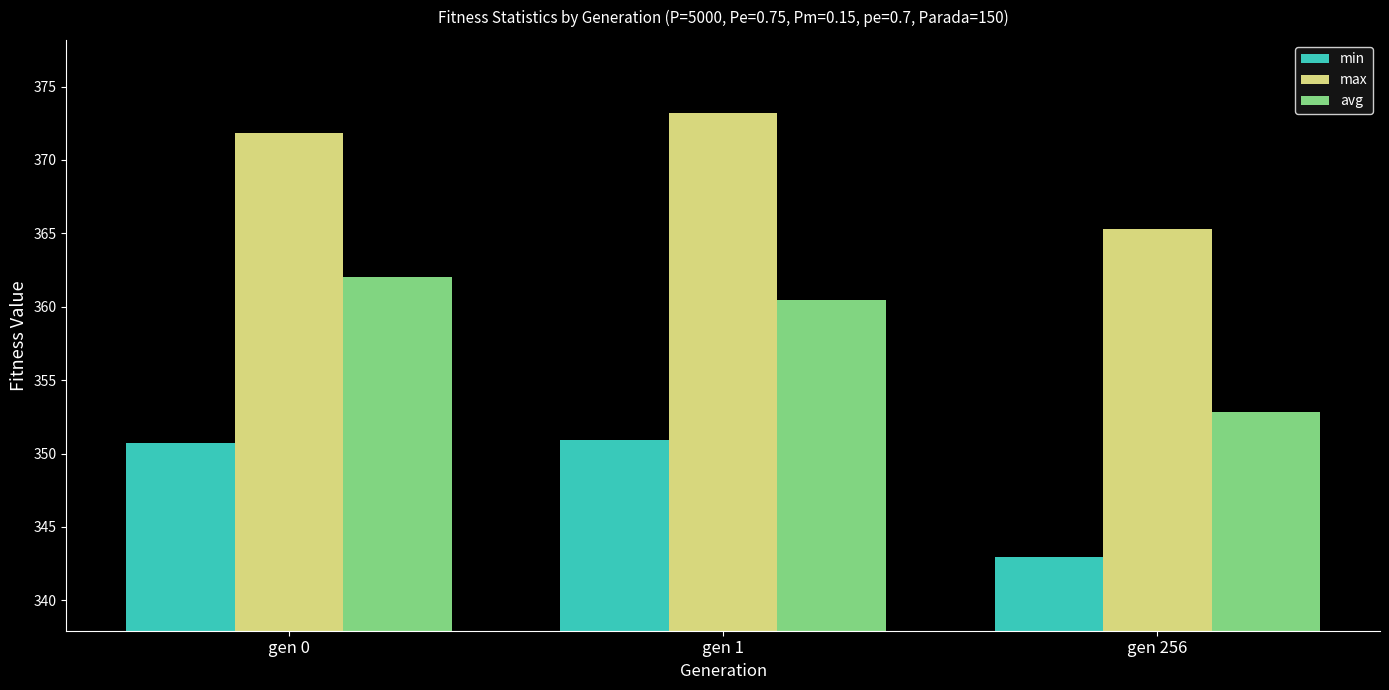

What is the difference between the maximum and minimum values in the avg series?

9.2